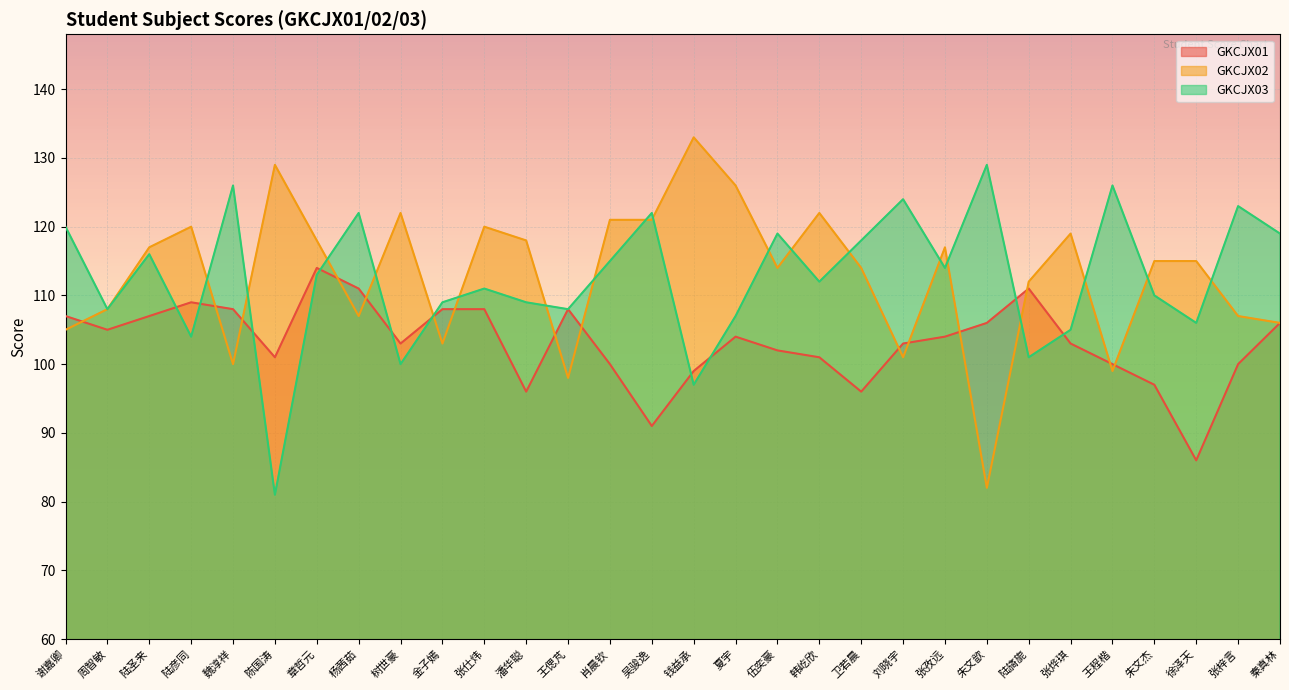

What is the difference between the highest and lowest values at 张仕炜?

12